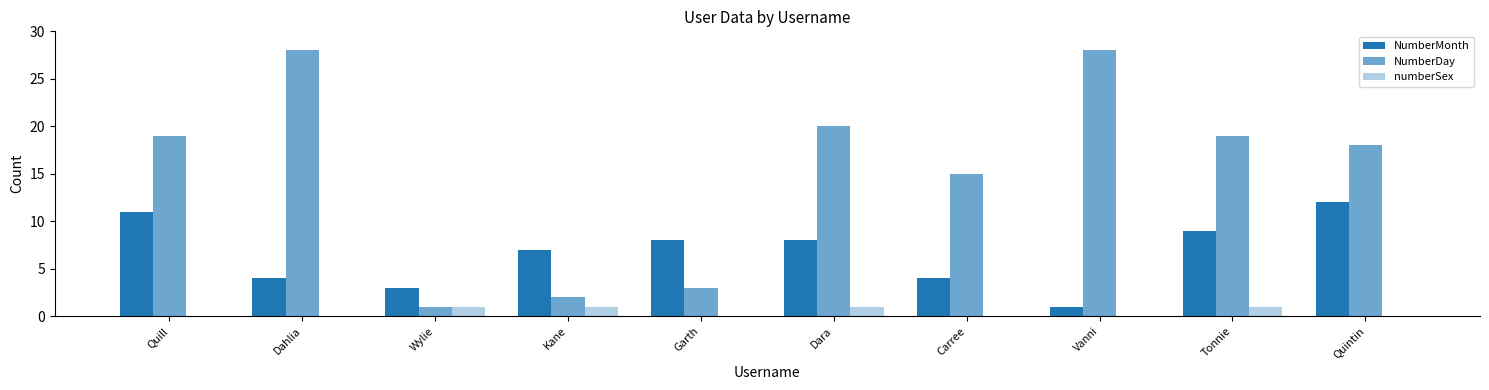

What is the difference between the second highest and second lowest values in the numberSex series?

1